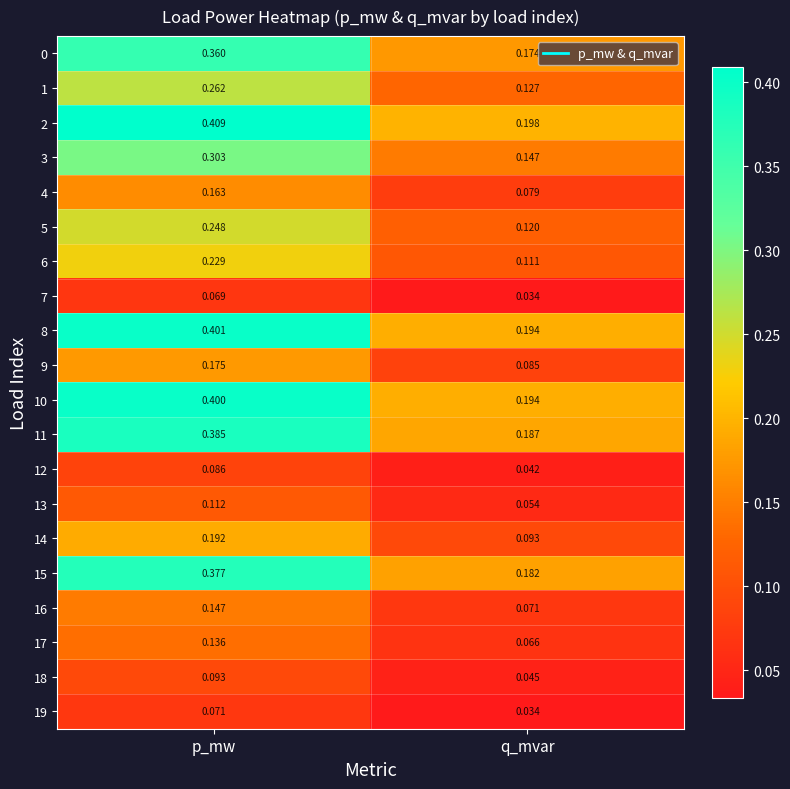

At which category is the sum across all series the highest?

p_mw